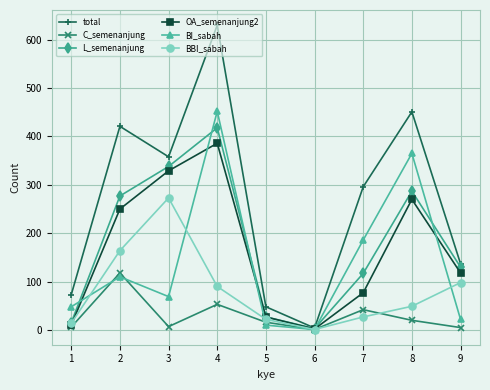

What is the value of the OA_semenanjung2 point at the 7th from the left?

77